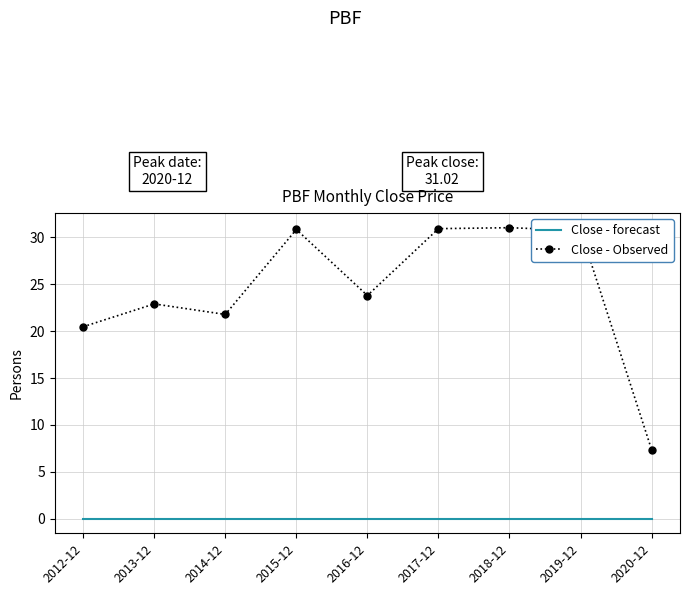

List the series in order of their peak value, lowest first.

Close - forecast, Close - Observed